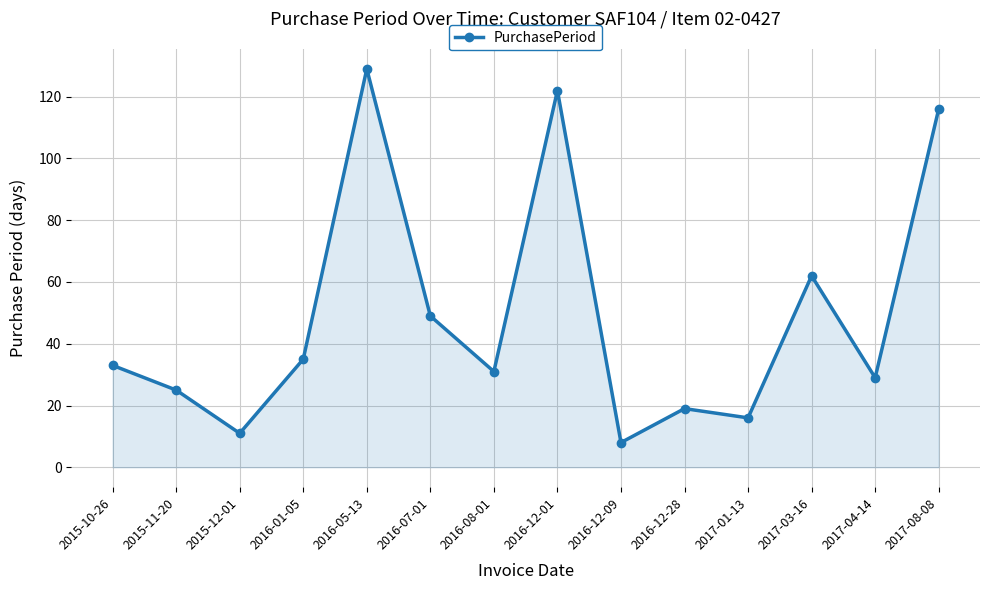

What is the sum of all values?

685